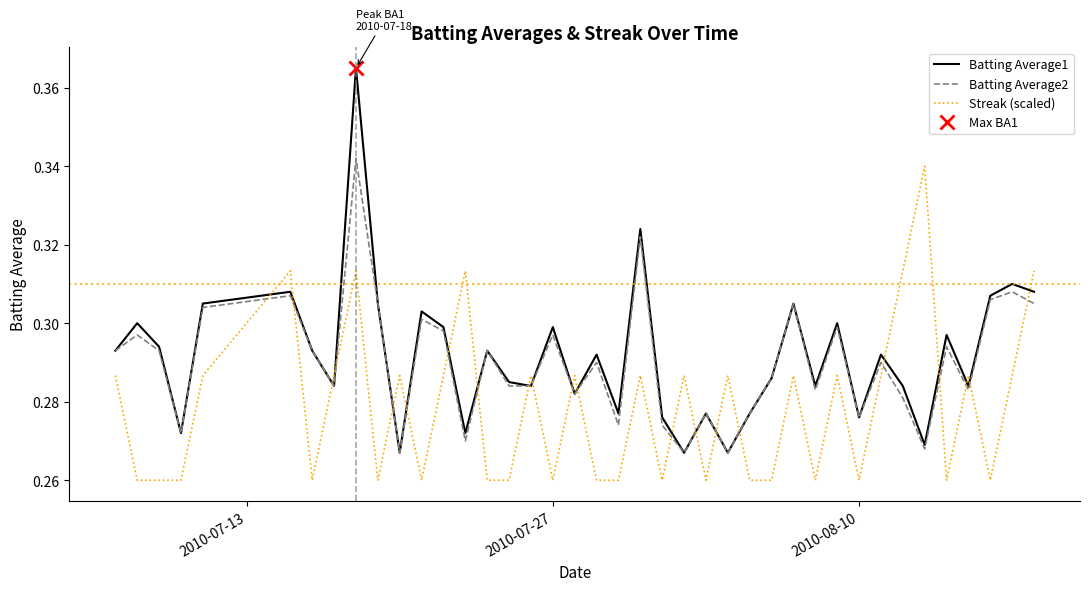

True or false: Streak (scaled) and Batting Average2 cross at least once.

True